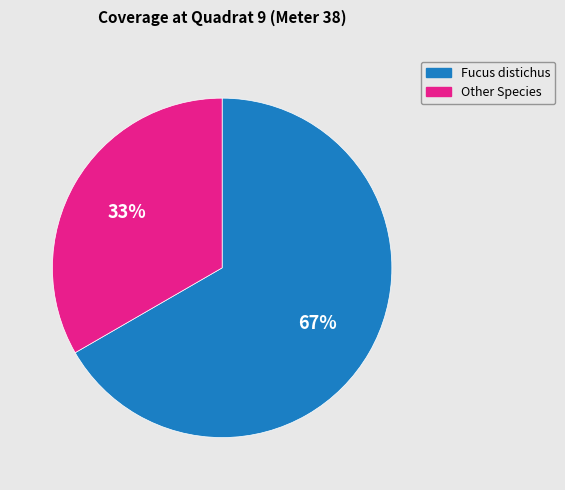

Which category accounts for the majority?

Fucus distichus